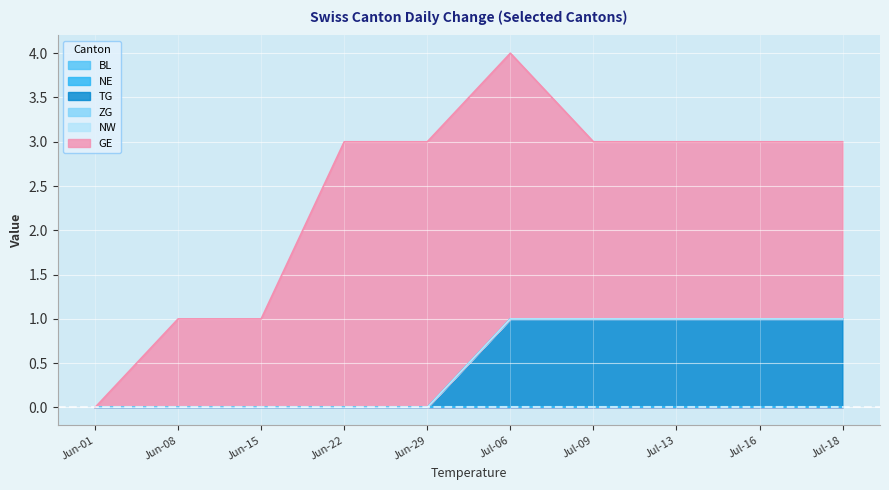

What are all the series names shown in the legend?

BL, NE, TG, ZG, NW, GE